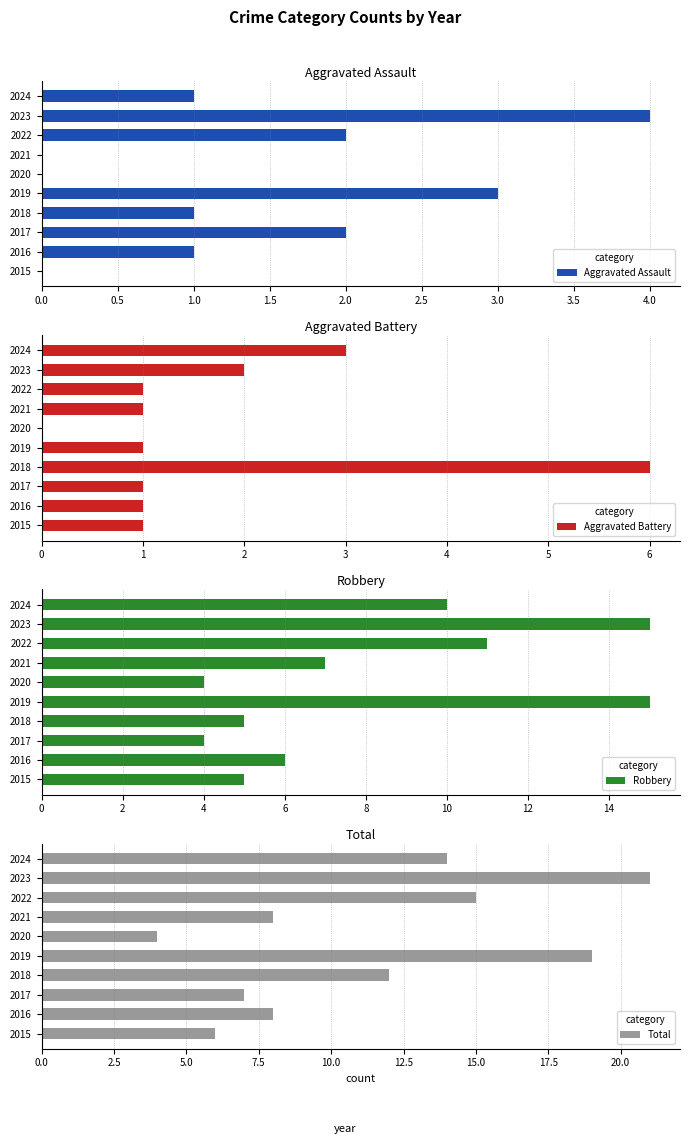

The Aggravated Assault series shows 3 at 2022. True or false?

False